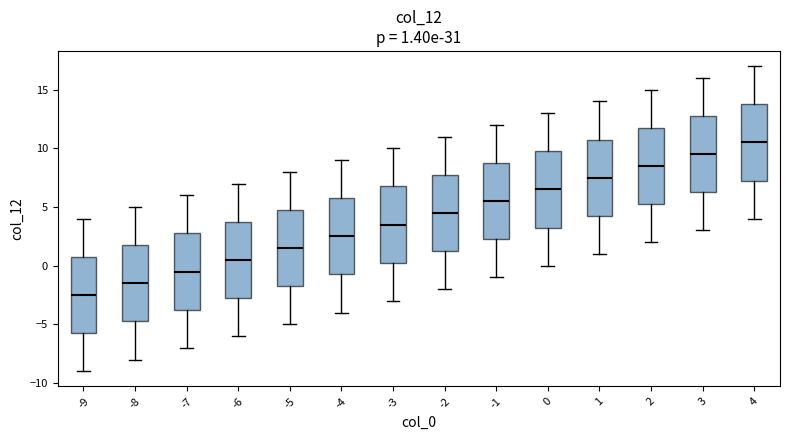

Which box has the highest median line?

4